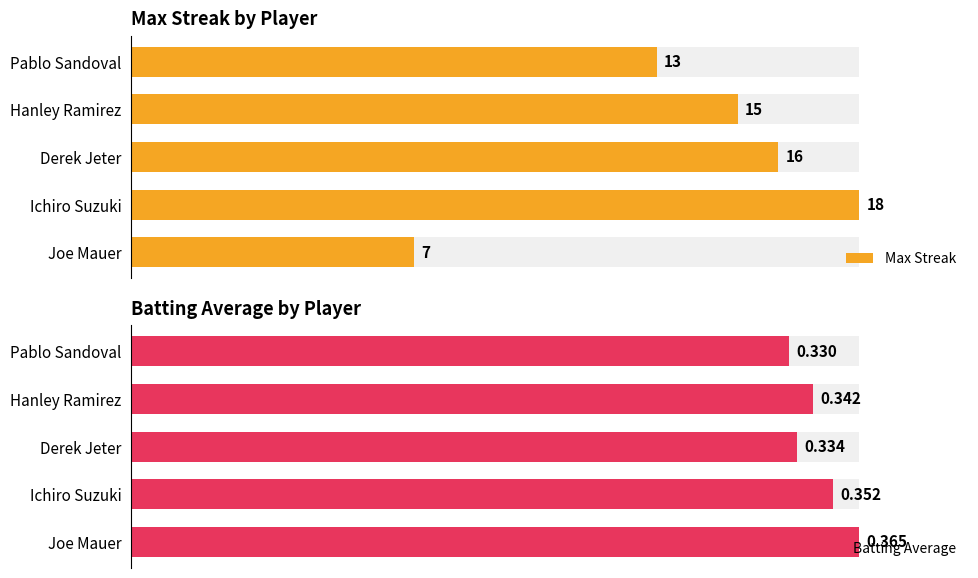

How many bars are there in each group?

2